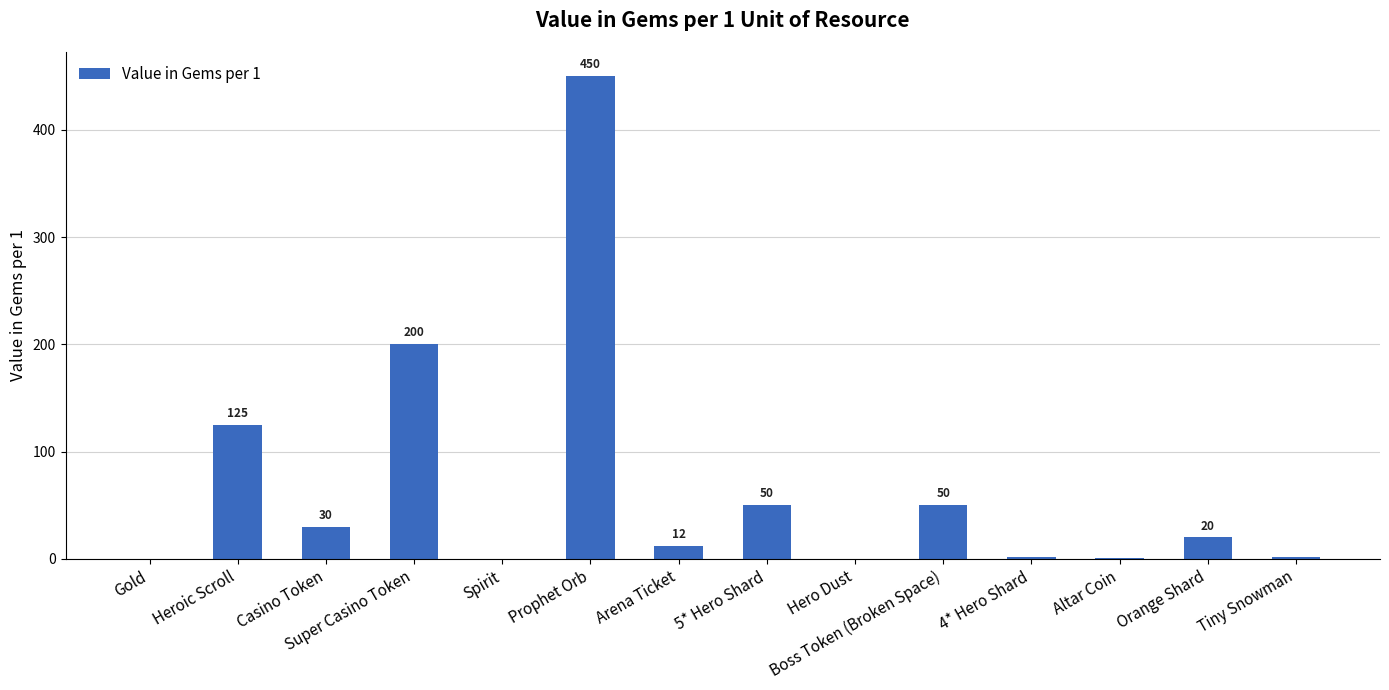

The value at Prophet Orb is 450.0. True or false?

True